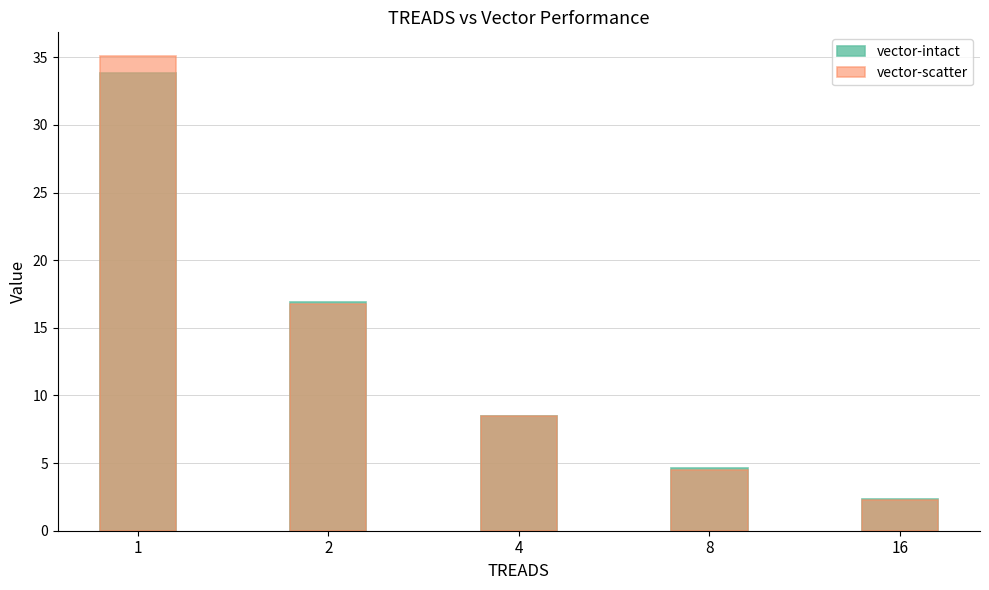

At which label does vector-scatter reach its peak?

1